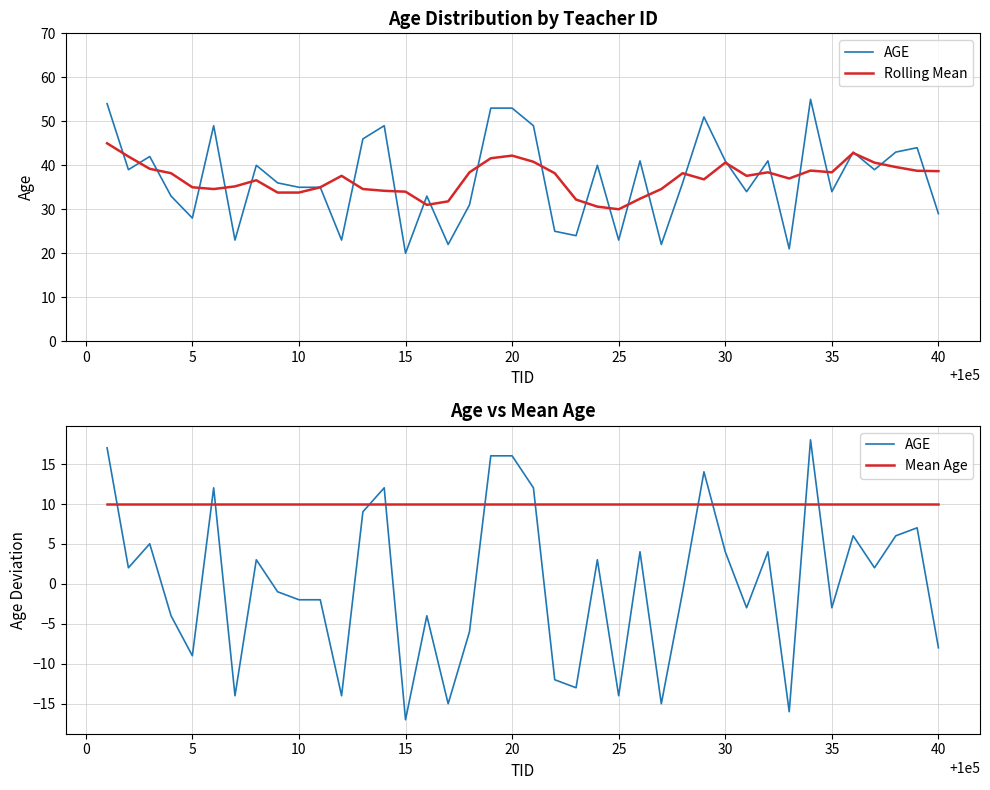

Rank the series by their average value, from highest to lowest.

Rolling Mean, Mean Age, AGE